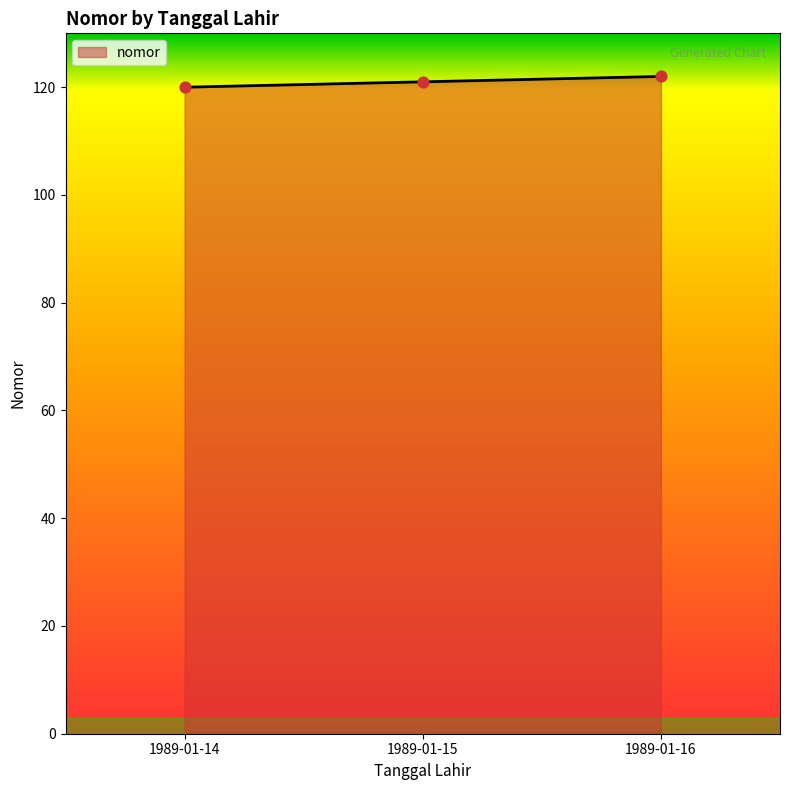

Which has a higher value, 1989-01-16 or 1989-01-14?

1989-01-16